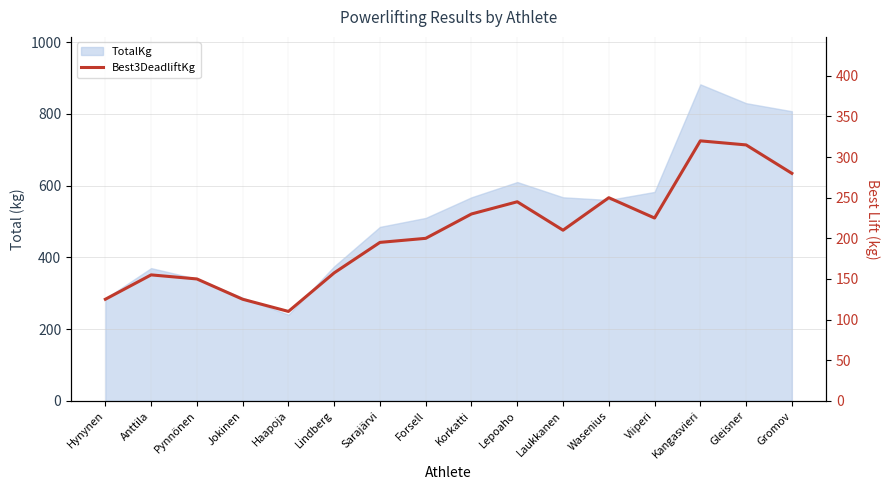

What position from the left is Lepoaho?

10